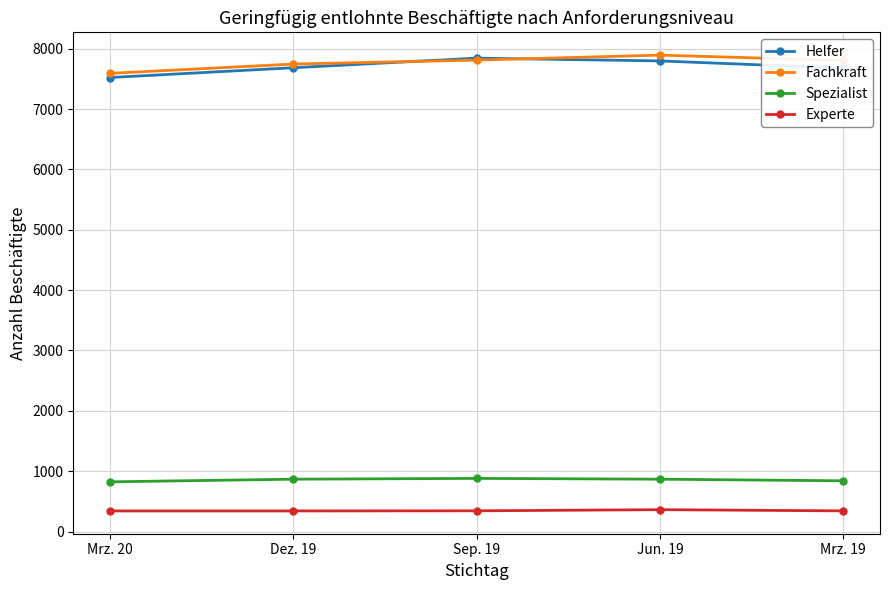

True or false: Experte and Fachkraft intersect in this chart.

False